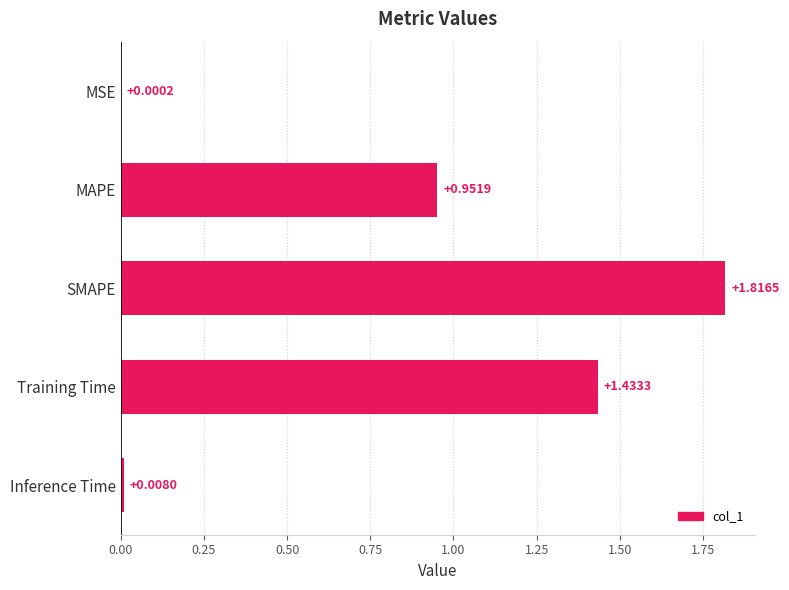

Which category has the highest value across all series?

SMAPE